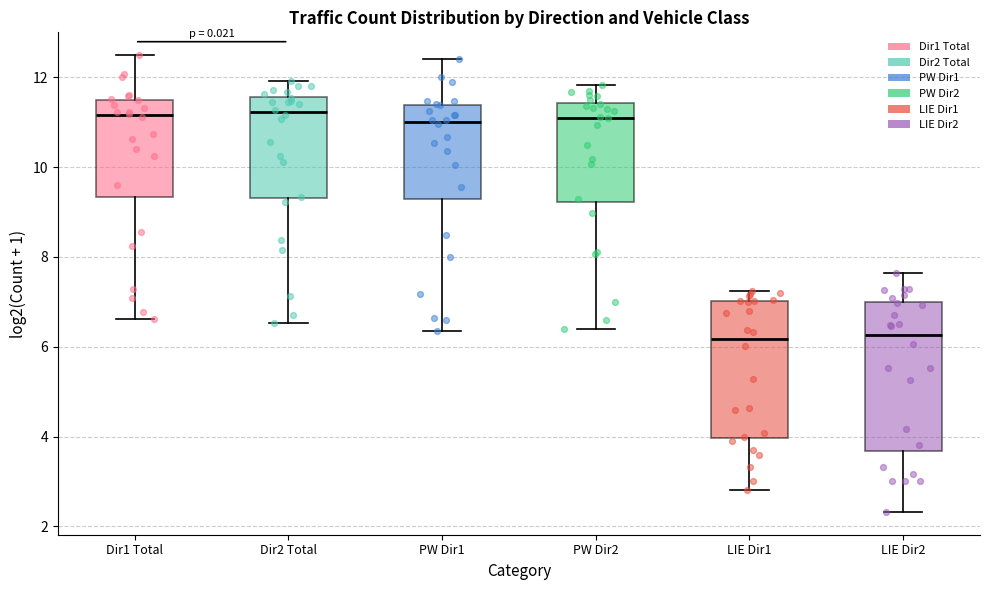

Reading left to right, read every box against the y-axis: the position of its median line, the range the box covers, and the ends of its whiskers. The values are not printed on the chart, so give them approximately, as read against the axis.

Dir1 Total: median 11.2, box 9.4 to 11.6, whiskers 6.6 to 12.4
Dir2 Total: median 11.2, box 9.4 to 11.6, whiskers 6.6 to 12.0
PW Dir1: median 11.0, box 9.2 to 11.4, whiskers 6.4 to 12.4
PW Dir2: median 11.2, box 9.2 to 11.4, whiskers 6.4 to 11.8
LIE Dir1: median 6.2, box 4.0 to 7.0, whiskers 2.8 to 7.2
LIE Dir2: median 6.2, box 3.6 to 7.0, whiskers 2.4 to 7.6